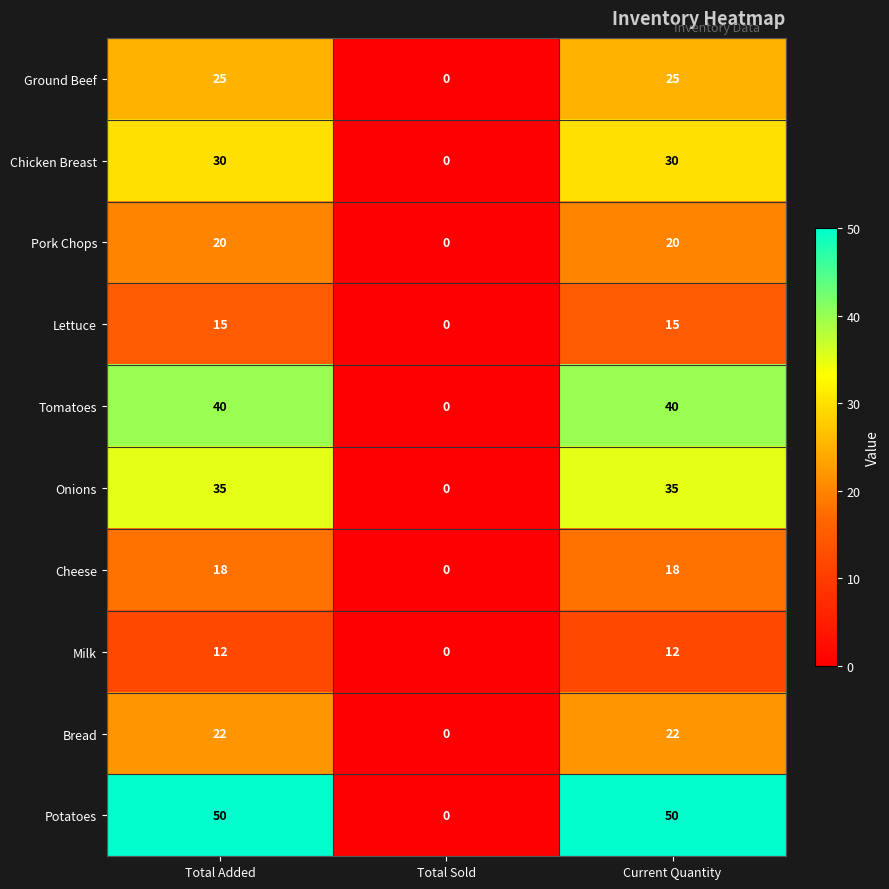

Which series has the widest spread of values?

Potatoes